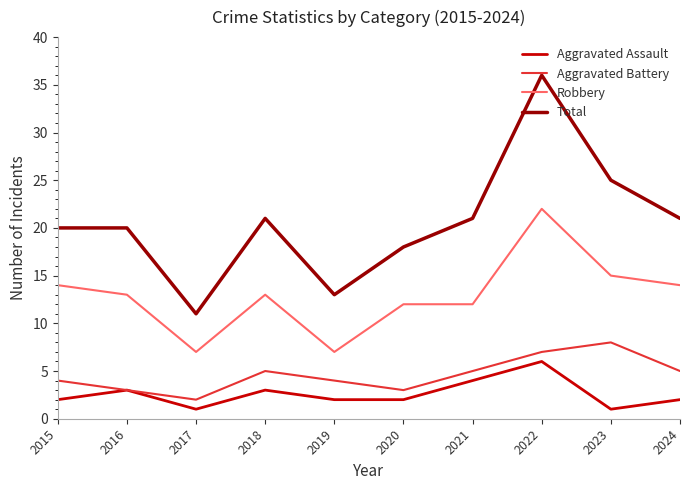

Which series has the largest total across all categories?

Total